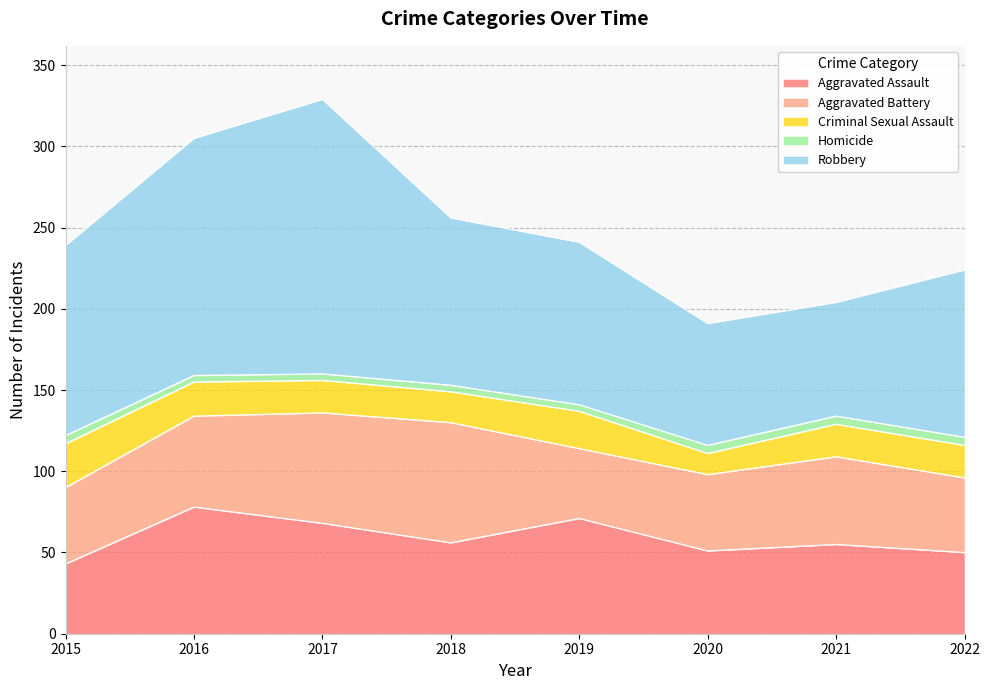

What is the difference between the maximum and minimum values in the Aggravated Assault series?

35